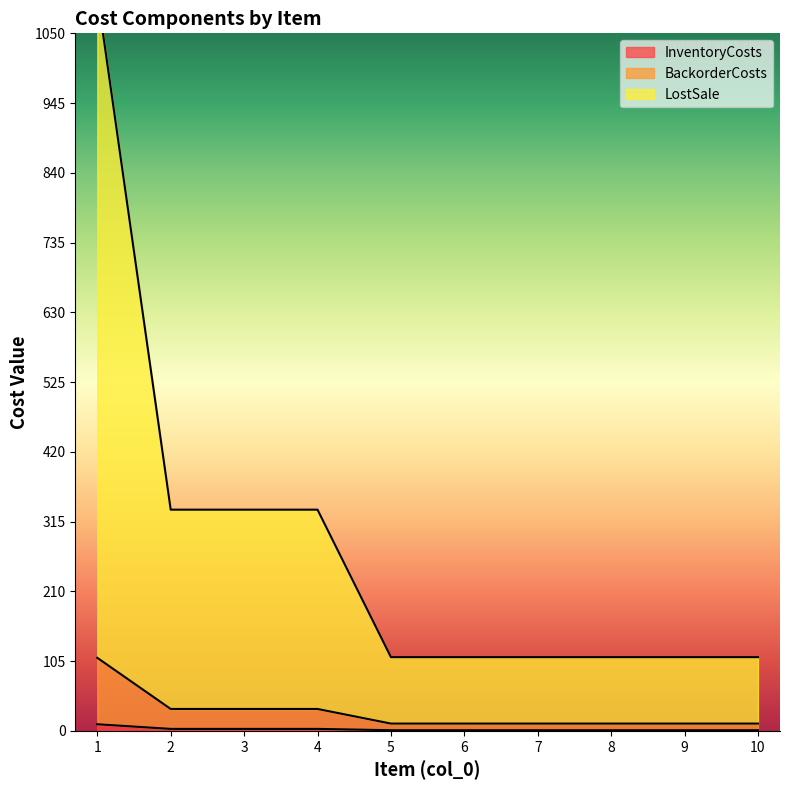

How many BackorderCosts values are between 11 and 33?

9